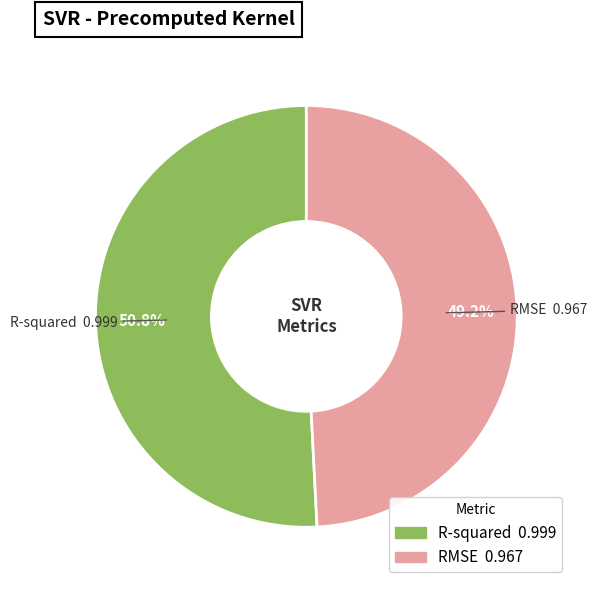

What is the total percentage of R-squared and RMSE?

100.0%